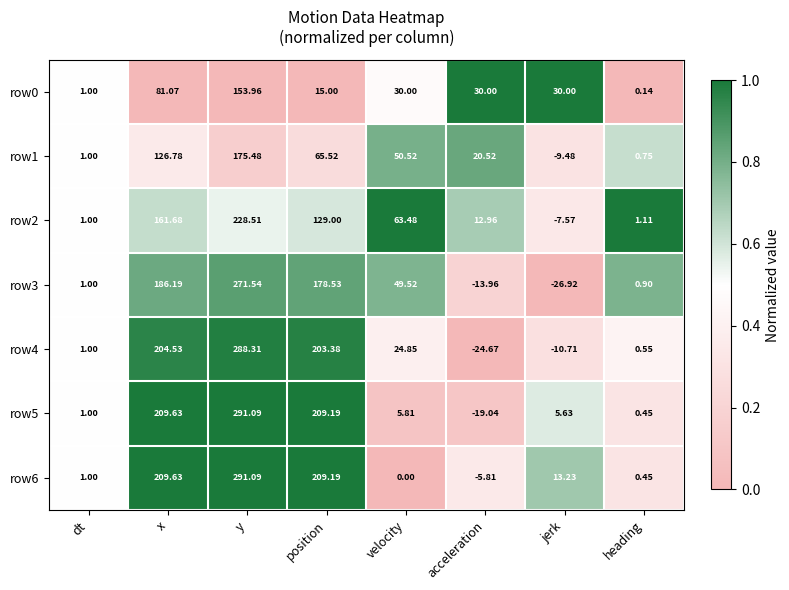

Which label corresponds to the largest value in the chart?

y